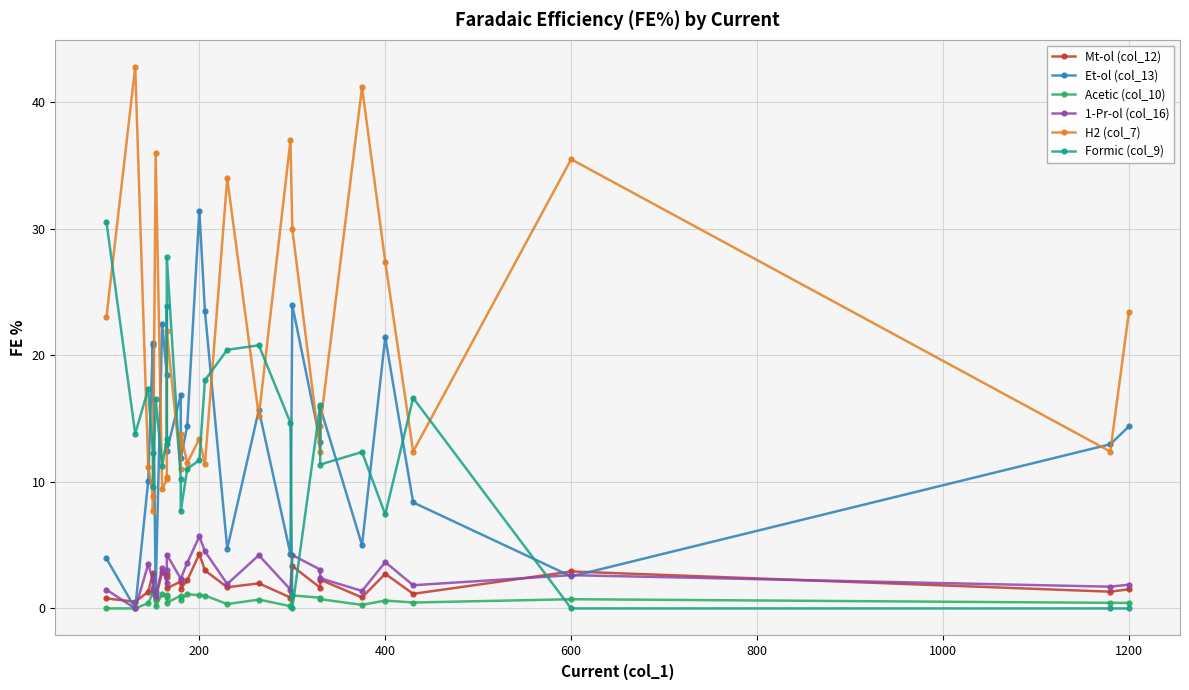

Reading left to right, list all the values displayed in this chart.

Mt-ol (col_12): 0.8	0.5	1.3	2.8	2.7	0.8	2.9	2.5	2.7	1.6	2.1	1.6	2.2	4.3	3.0	1.7	2.0	0.9	3.3	1.6	2.3	0.9	2.7	1.2	2.9	1.3	1.5
Et-ol (col_13): 3.9	0.0	10.1	21.0	20.8	1.3	22.5	18.4	23.9	12.5	16.9	11.9	14.4	31.4	23.5	4.7	15.7	4.3	24.0	13.2	15.9	5.0	21.4	8.4	2.5	13.0	14.4
Acetic (col_10): 0.0	0.0	0.4	1.2	1.6	0.2	1.1	0.9	1.1	0.5	1.0	0.7	1.1	1.0	1.0	0.3	0.7	0.2	1.0	0.8	0.7	0.3	0.6	0.5	0.7	0.4	0.4
1-Pr-ol (col_16): 1.5	0.0	3.5	2.3	1.5	1.0	3.2	2.0	3.1	4.2	2.3	2.3	3.6	5.7	4.5	1.9	4.2	1.5	4.2	3.1	2.4	1.4	3.7	1.8	2.6	1.7	1.9
H2 (col_7): 23.0	42.8	11.2	8.9	7.7	36.0	9.4	10.2	10.4	21.9	11.0	13.8	11.5	13.4	11.4	34.0	15.2	37.0	30.0	12.4	14.4	41.2	27.4	12.4	35.5	12.4	23.4
Formic (col_9): 30.6	13.8	17.3	12.3	9.6	16.5	11.3	13.4	13.0	27.7	10.2	7.7	11.0	11.7	18.0	20.4	20.8	14.7	0.0	16.1	11.4	12.4	7.4	16.6	0.0	0.0	0.0